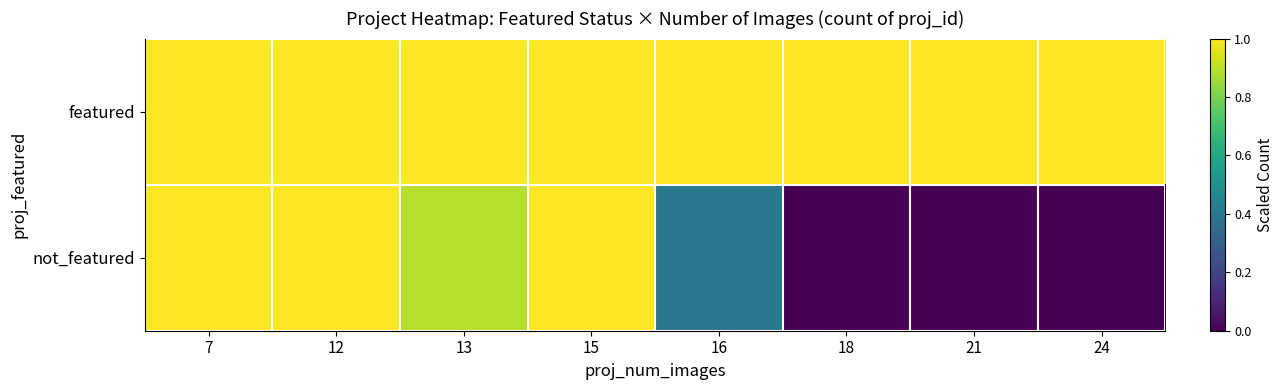

At 12, list the series in order from largest to smallest.

featured, not_featured